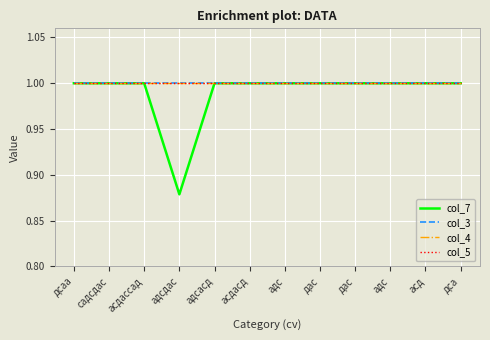

Reading left to right, list all the values displayed in this chart.

col_7: дсаа=1.0	садсдас=1.0	асдассад=1.0	адсдас=0.9	адсасд=1.0	асдасд=1.0	адс=1.0	дас=1.0	дас=1.0	адс=1.0	асд=1.0	дса=1.0
col_3: дсаа=1.0	садсдас=1.0	асдассад=1.0	адсдас=1.0	адсасд=1.0	асдасд=1.0	адс=1.0	дас=1.0	дас=1.0	адс=1.0	асд=1.0	дса=1.0
col_4: дсаа=1.0	садсдас=1.0	асдассад=1.0	адсдас=1.0	адсасд=1.0	асдасд=1.0	адс=1.0	дас=1.0	дас=1.0	адс=1.0	асд=1.0	дса=1.0
col_5: дсаа=1.0	садсдас=1.0	асдассад=1.0	адсдас=1.0	адсасд=1.0	асдасд=1.0	адс=1.0	дас=1.0	дас=1.0	адс=1.0	асд=1.0	дса=1.0